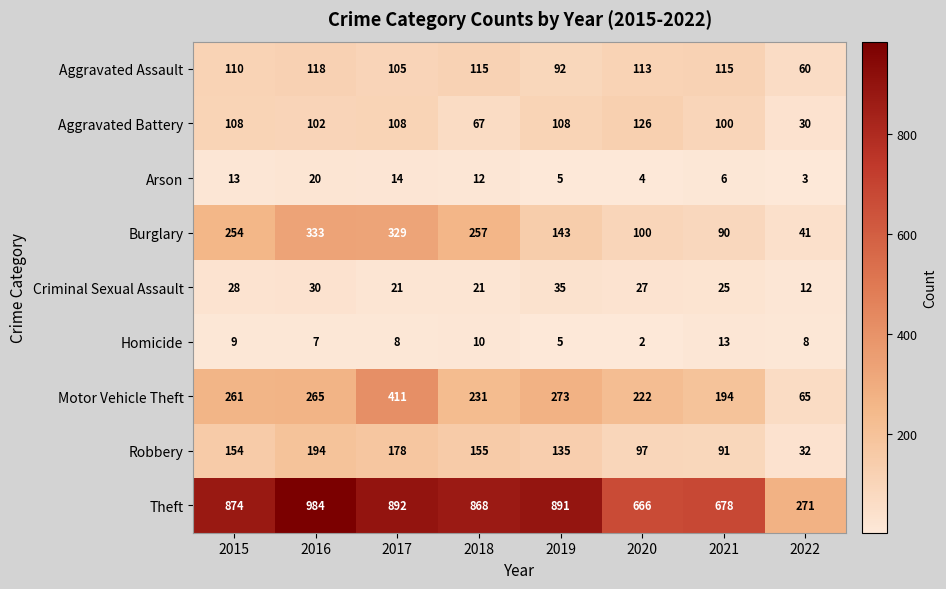

What is the minimum value shown in the chart?

2